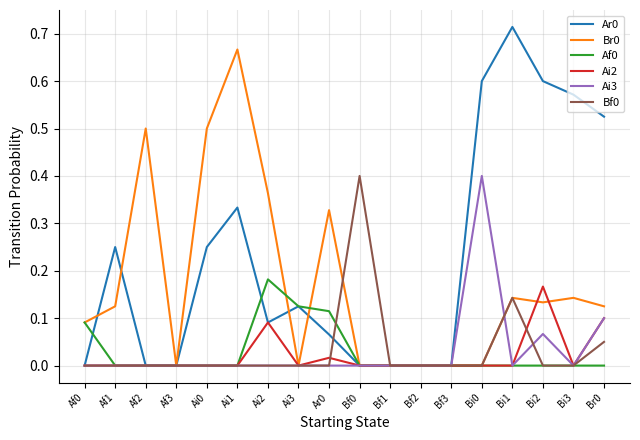

Which series changed the most between Bi2 and Bi3?

Ai2